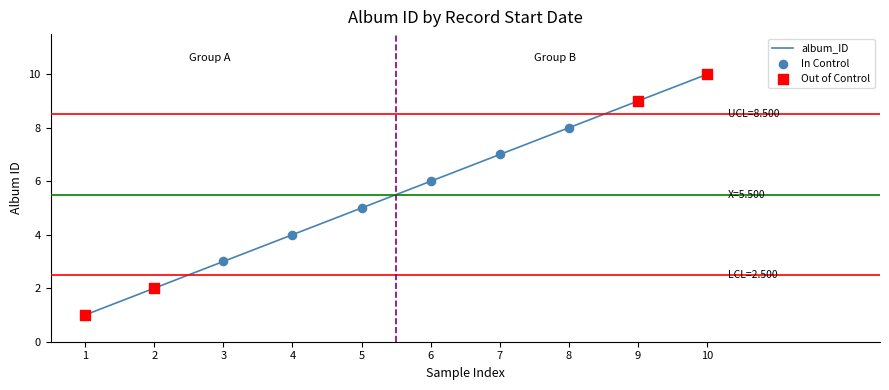

What is the change in value from 1 to 3?

+2